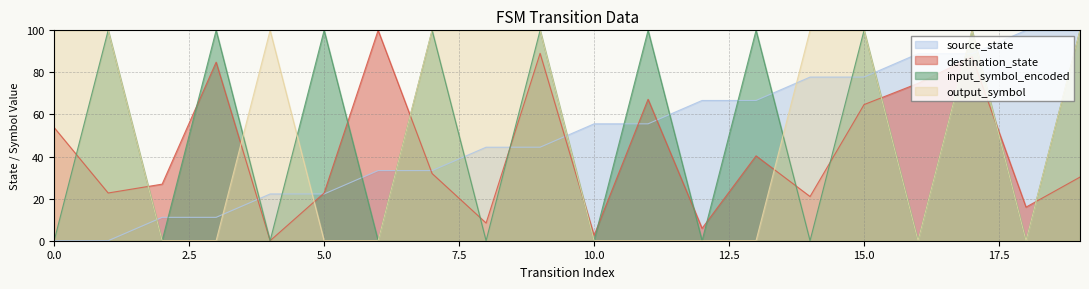

True or false: source_state and destination_state intersect in this chart.

True